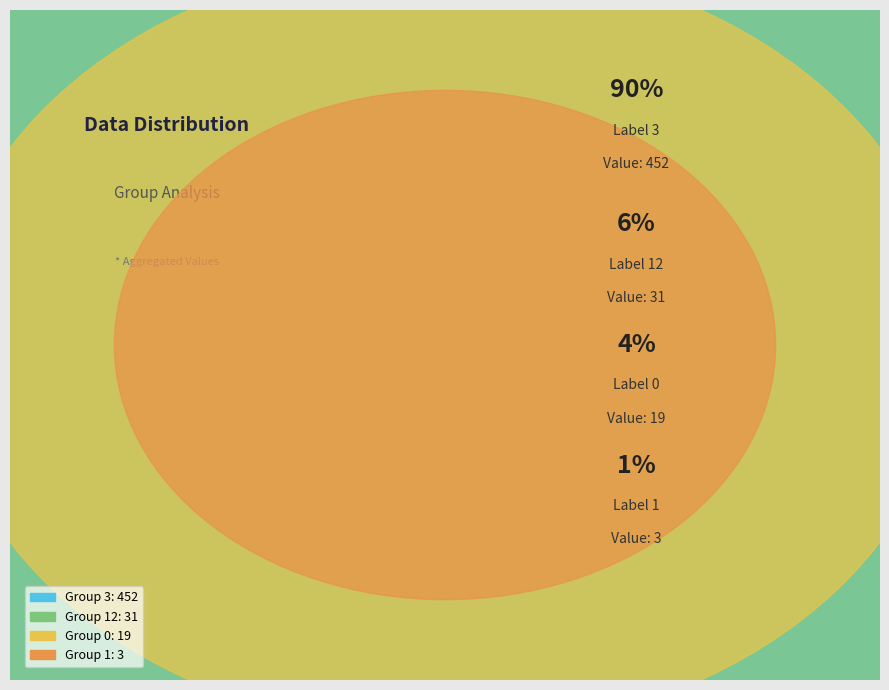

What is the smallest slice in the pie chart?

1